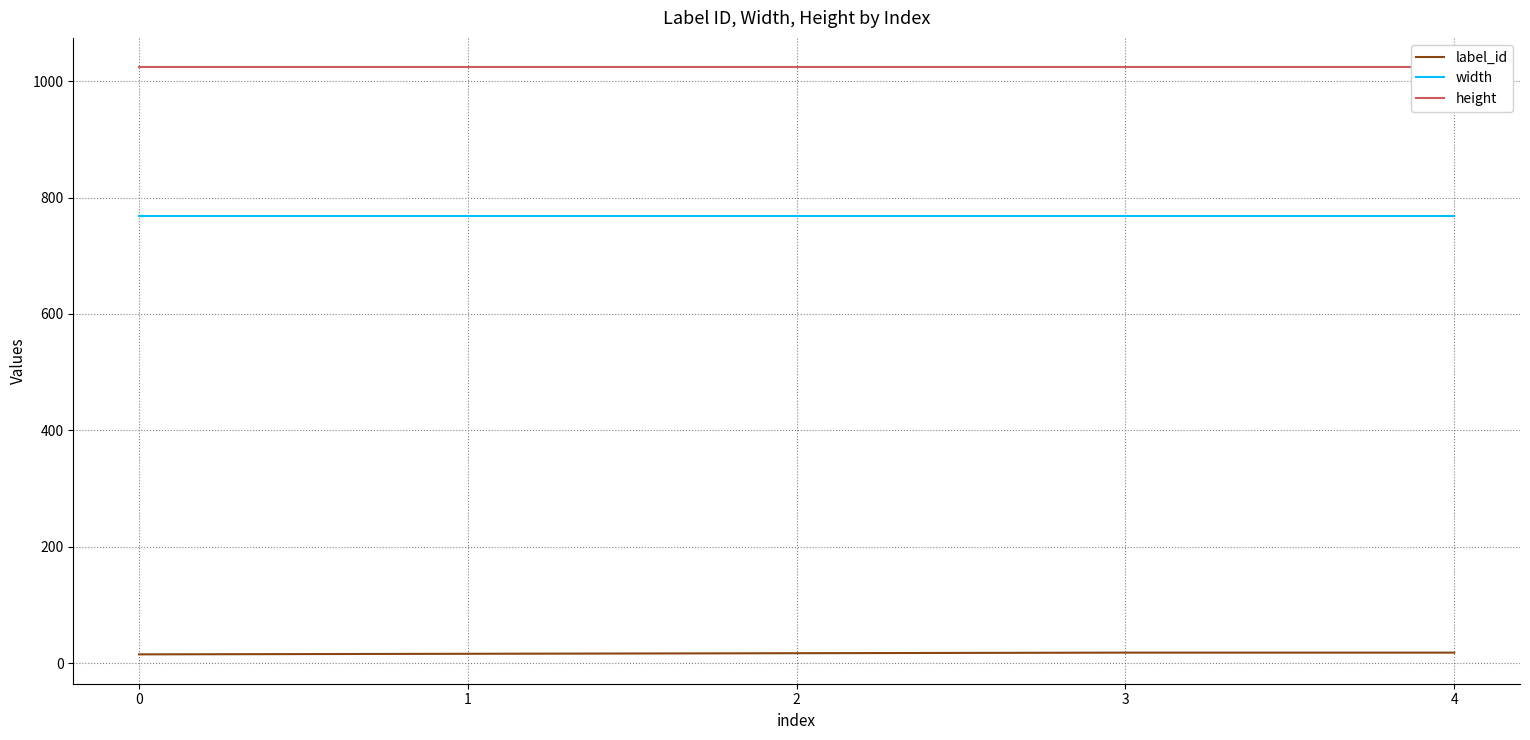

Between 0 and 3, which series saw the biggest shift?

label_id